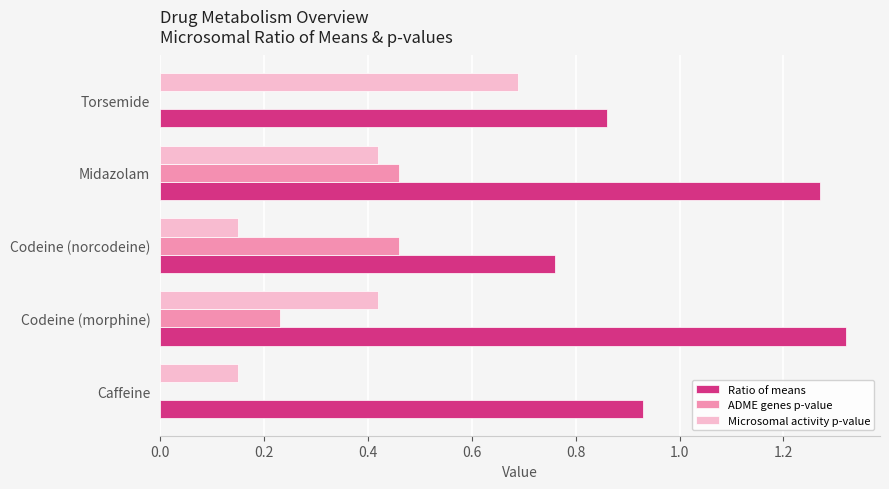

Which category has the highest value across all series?

Codeine (morphine)